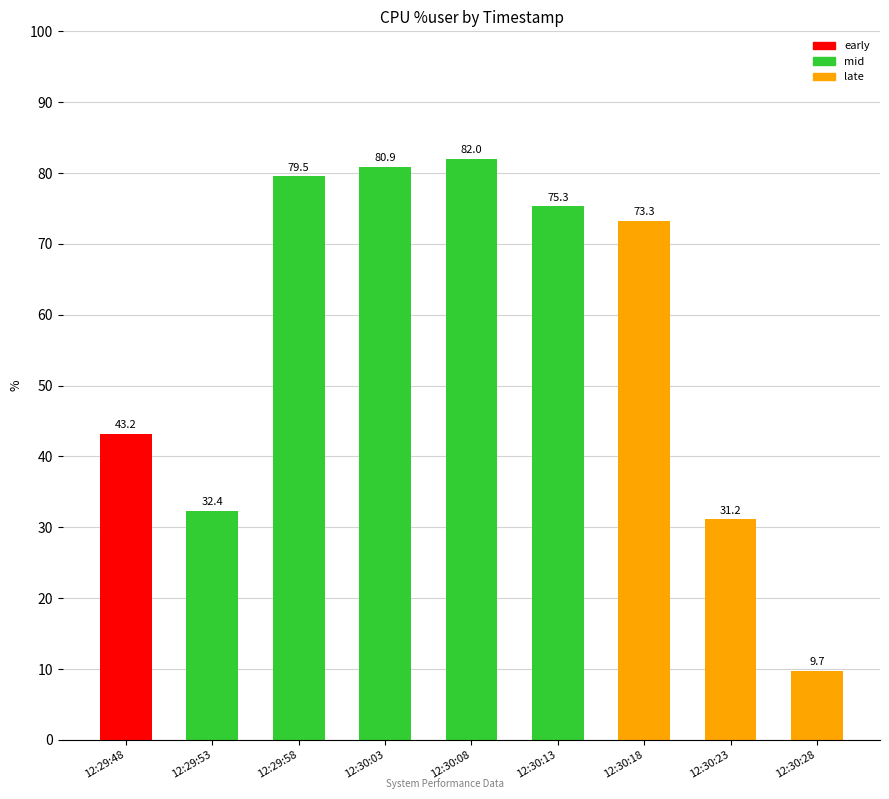

How many bars are there in total?

9